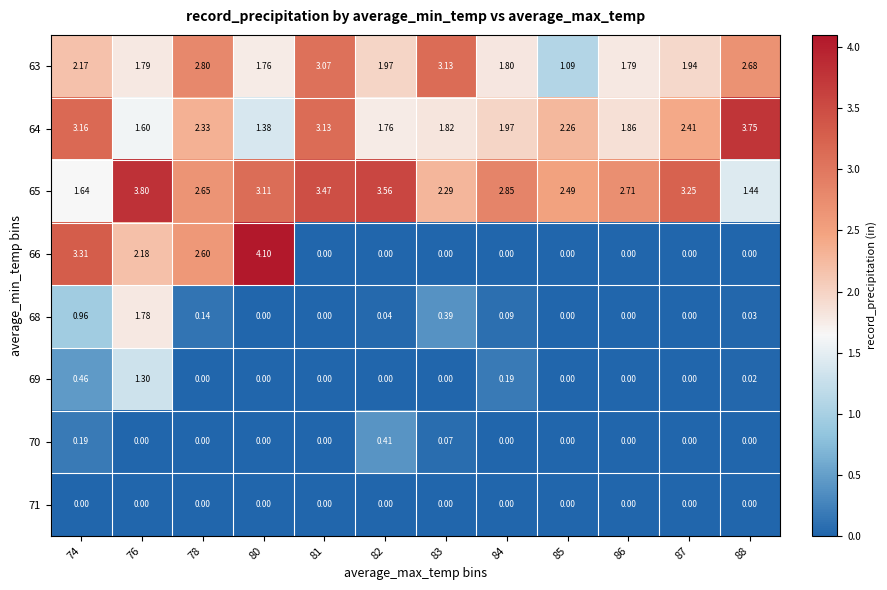

Is the value of 66 at 84 greater than the value of 64 at 85?

No